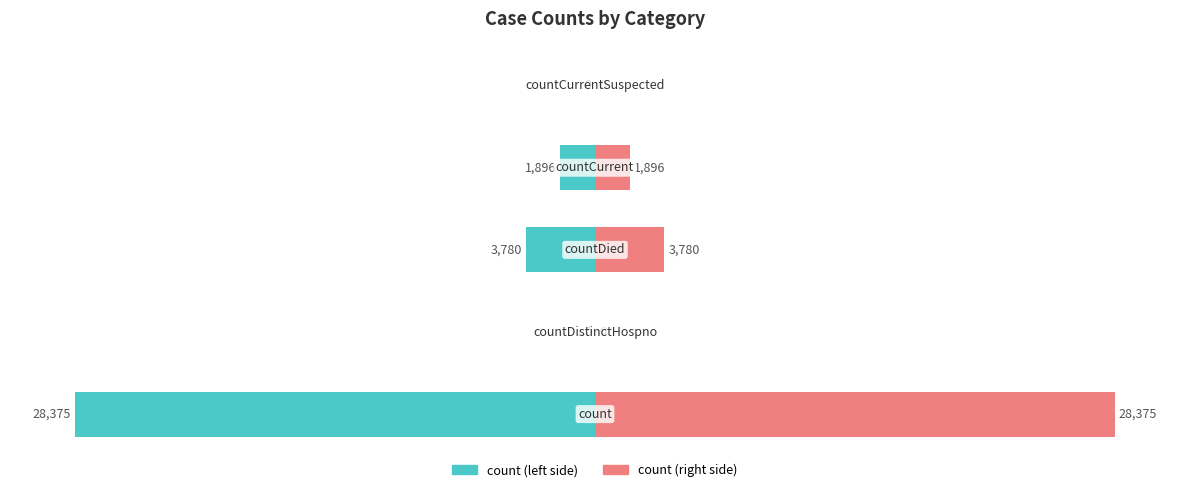

Are the bars horizontal?

Yes